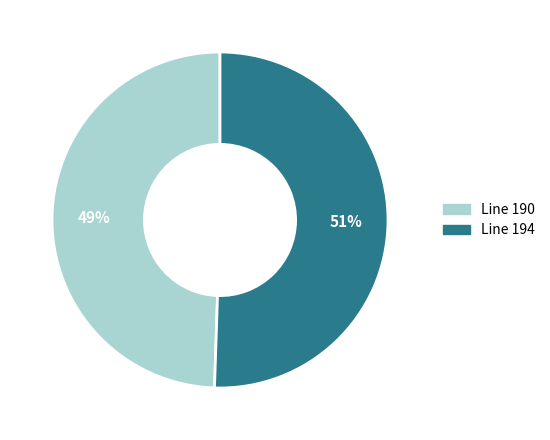

How many segments does this pie chart have?

2